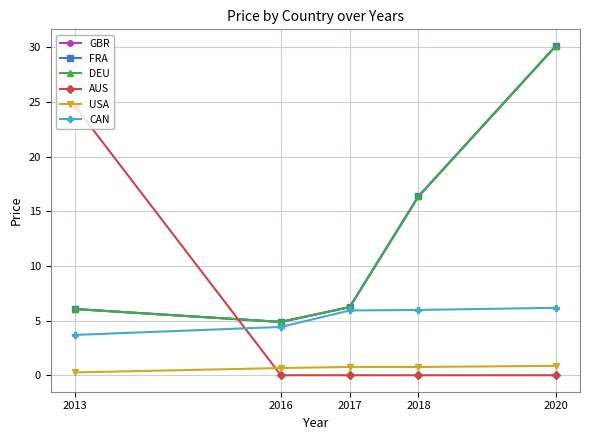

True or false: AUS and USA intersect in this chart.

True